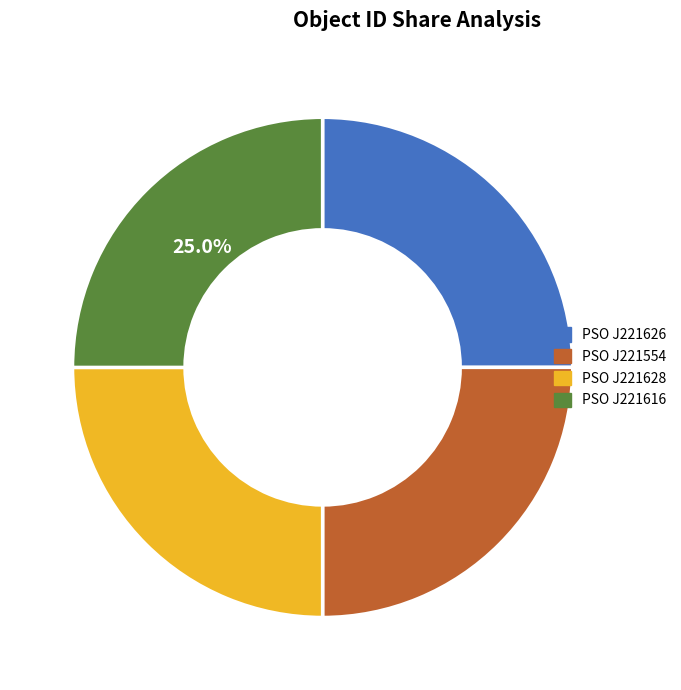

Does any single category account for the majority?

No